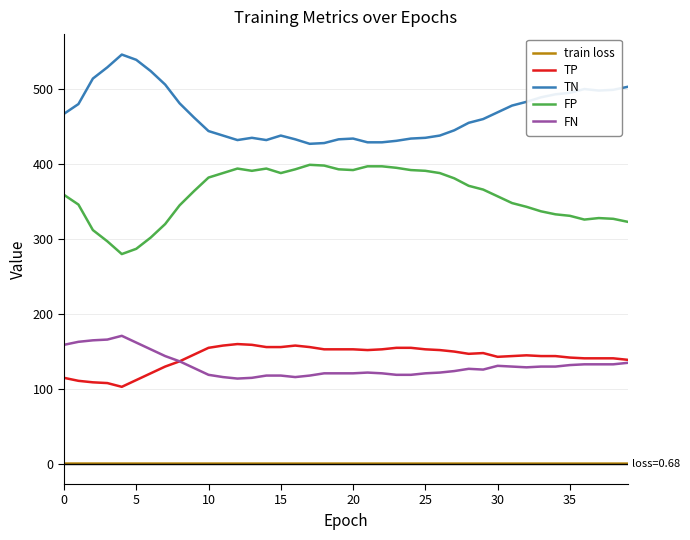

What is the minimum value for TP?

103.0